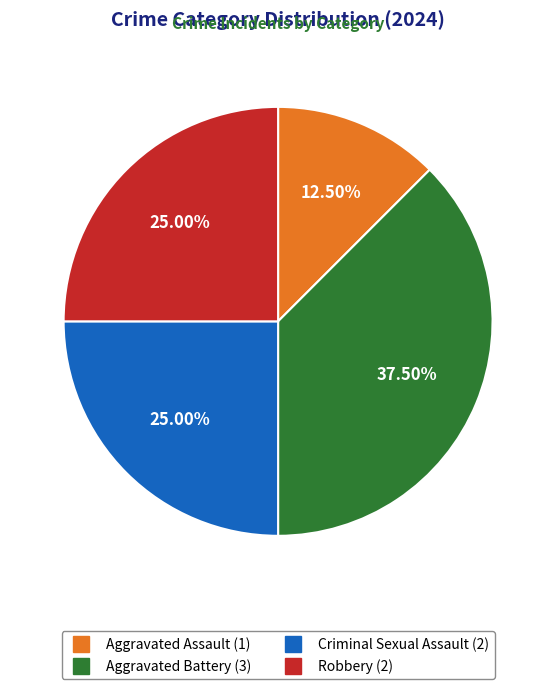

Between Aggravated Assault and Aggravated Battery, which is larger?

Aggravated Battery